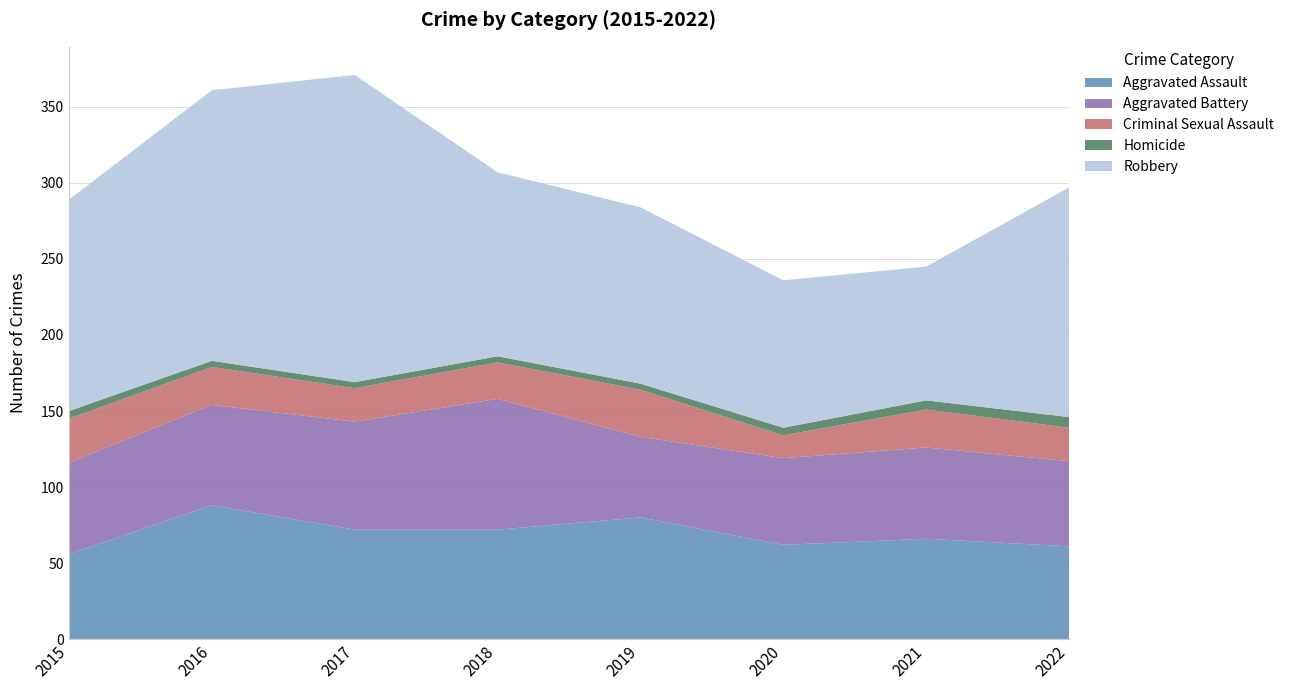

Reading left to right, list all the values displayed in this chart.

Aggravated Assault: 56	88	72	72	80	62	66	61
Aggravated Battery: 60	66	71	86	53	57	60	56
Criminal Sexual Assault: 29	25	22	24	31	15	25	22
Homicide: 5	4	4	4	4	5	6	7
Robbery: 139	178	202	121	116	97	88	151